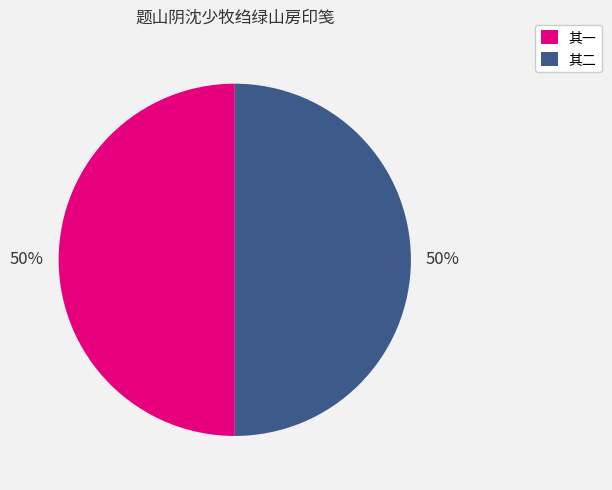

To the nearest percent, what is the average slice percentage?

50%